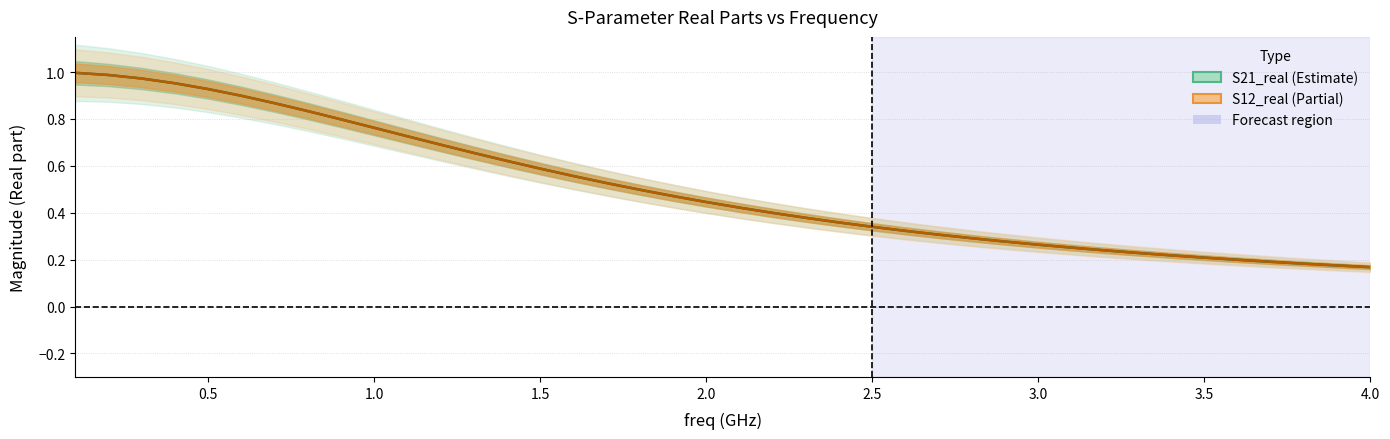

The value of S12_real at 28 is 0.1. True or false?

False